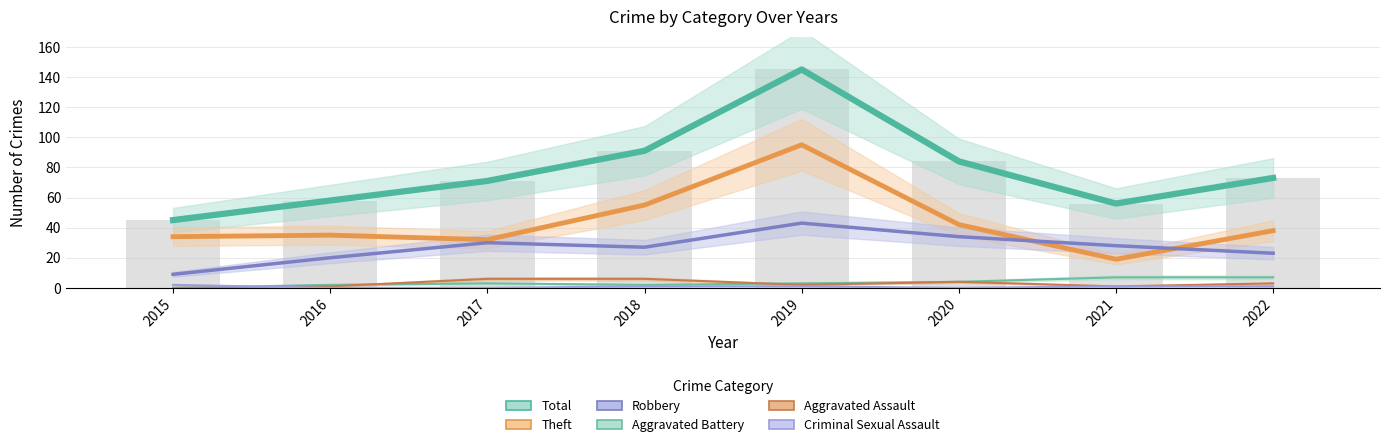

What is the value of the Robbery bar at the 6th from the left?

34